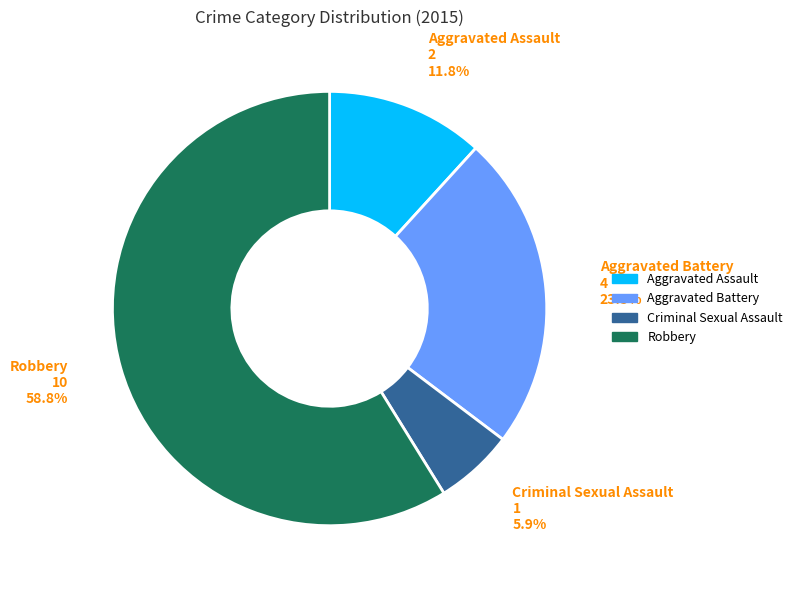

To the nearest percent, what is the difference between the largest and smallest slice percentages?

53%